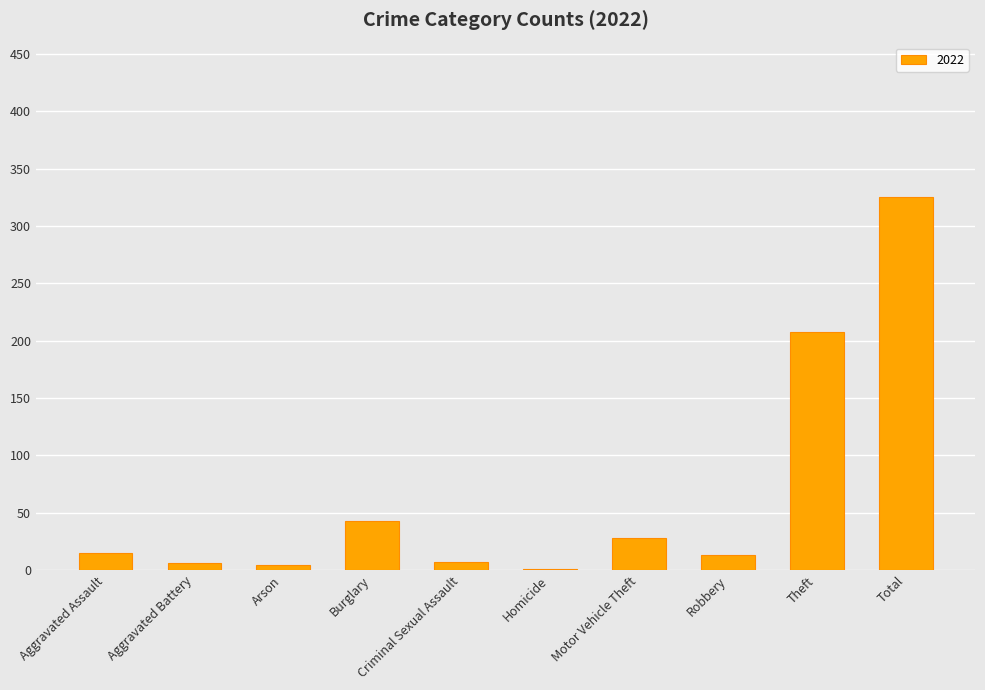

What is the maximum value shown in the chart?

325